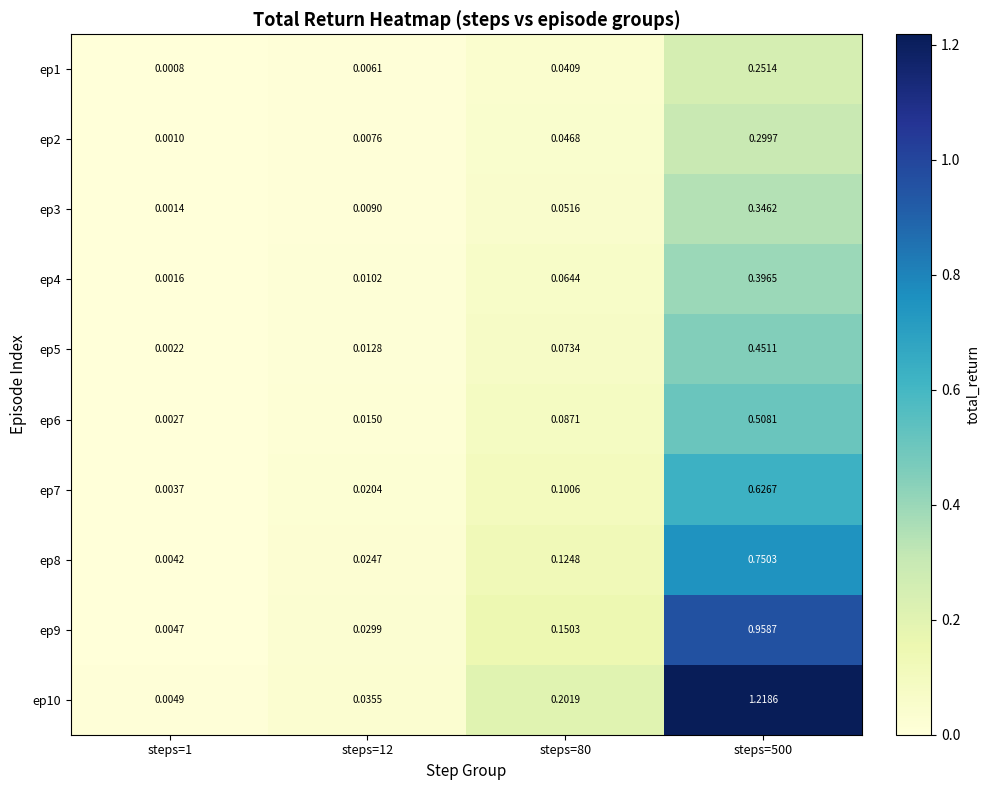

Which series has the largest range (max minus min)?

ep10